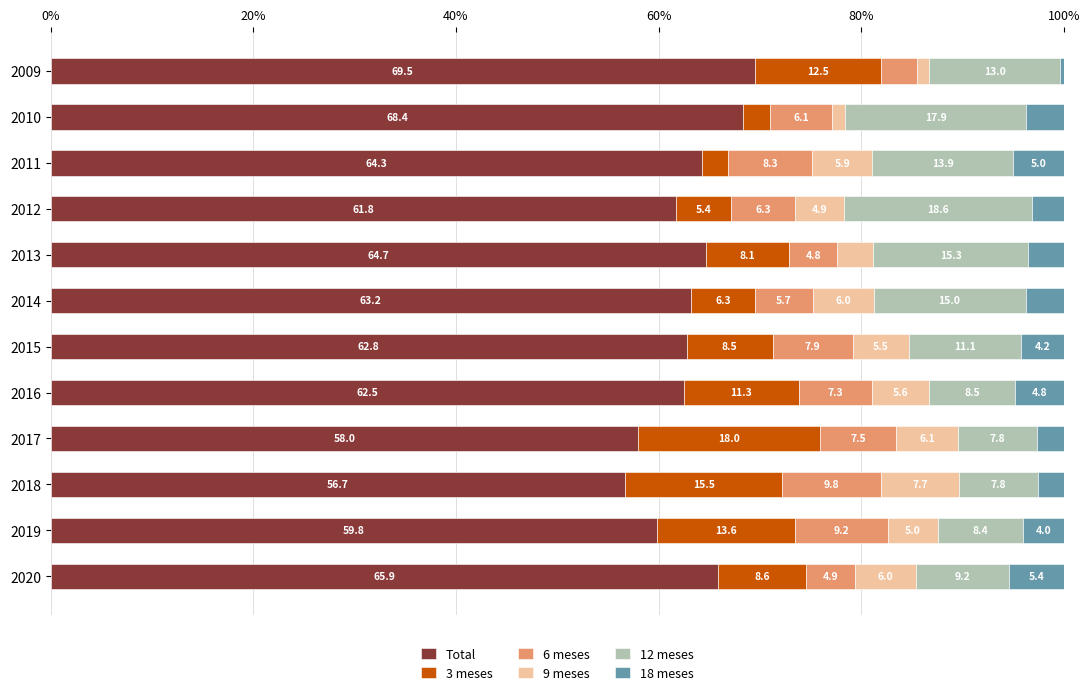

Which category has the lowest value in the Total series?

2018